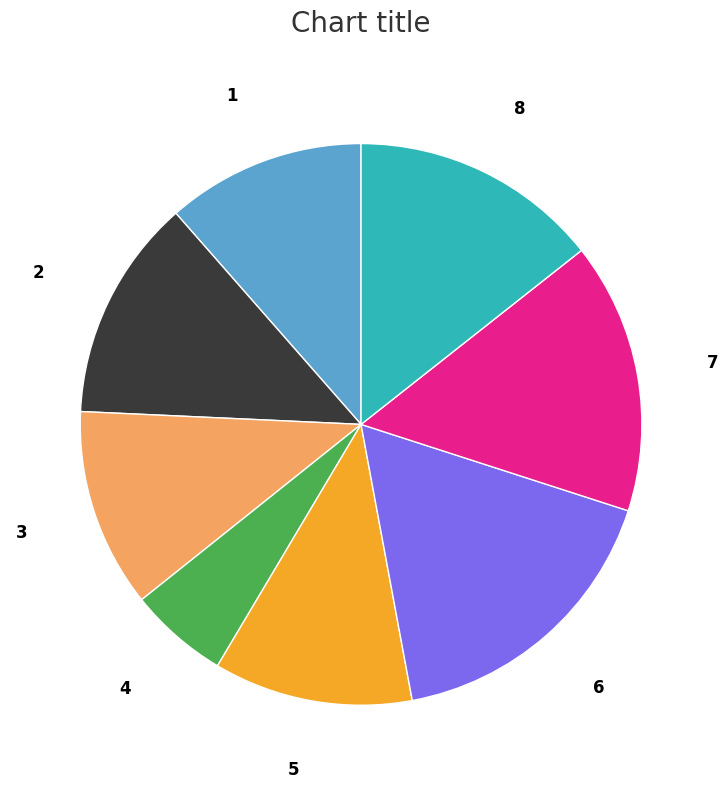

Which slice is the smallest?

4